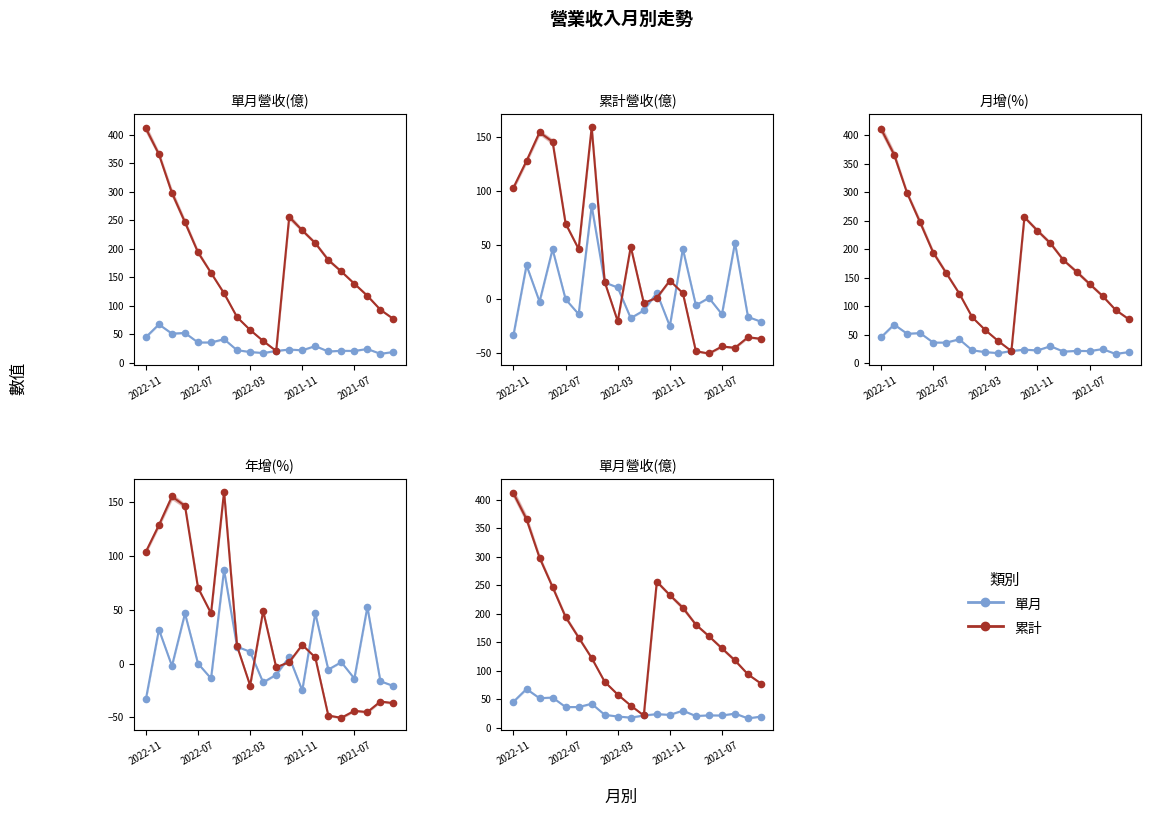

Which category has the highest value in the 年增(%) series?

6